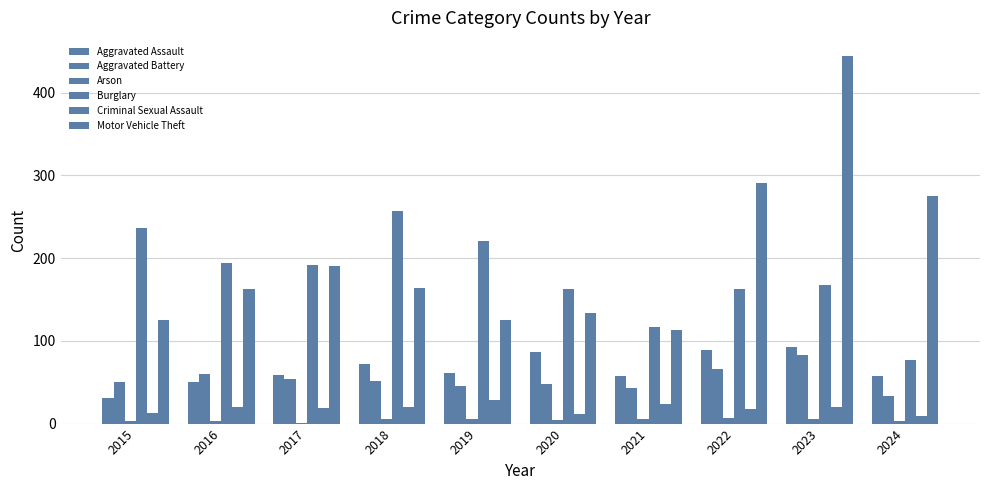

Are the bars horizontal?

No